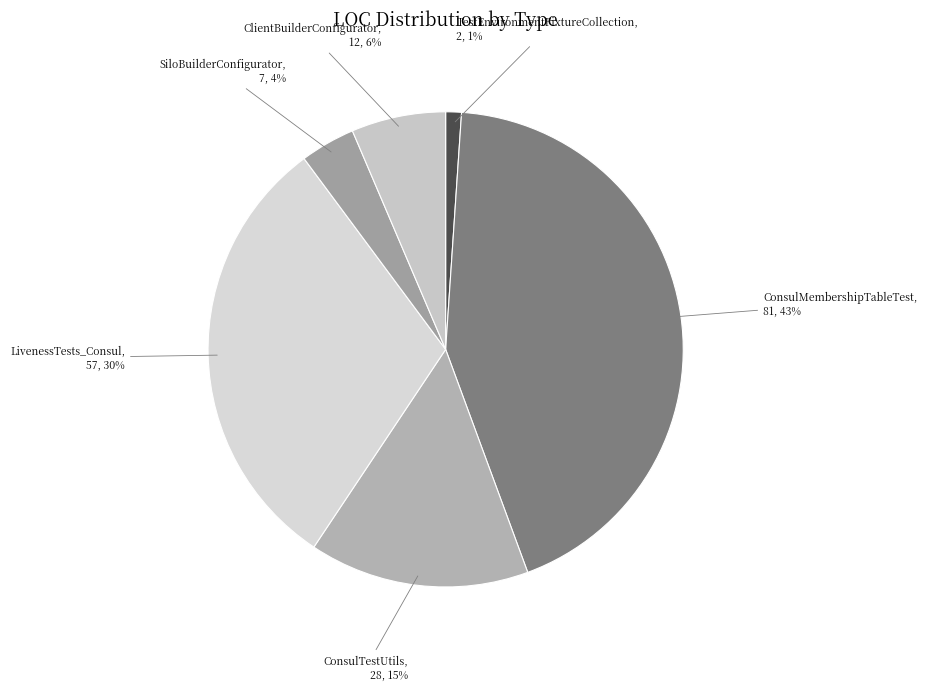

What percentage is the LivenessTests_Consul slice, to the nearest percent?

30%